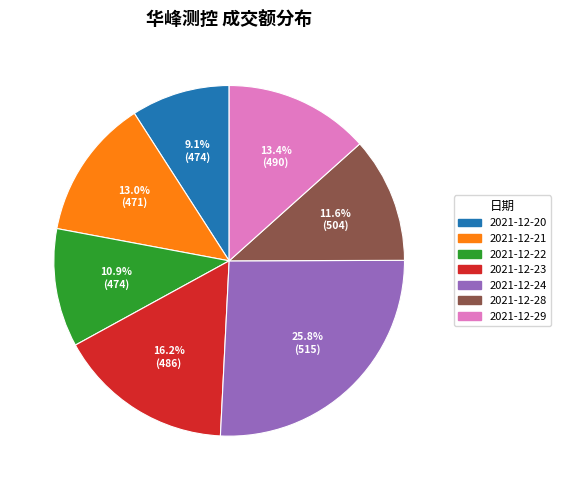

What is the total percentage of 2021-12-29 and 2021-12-23?

29.6%